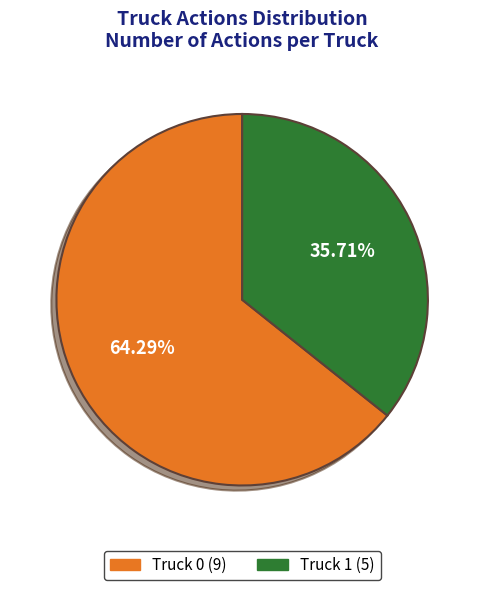

Rank the categories by value from highest to lowest.

Truck 0, Truck 1